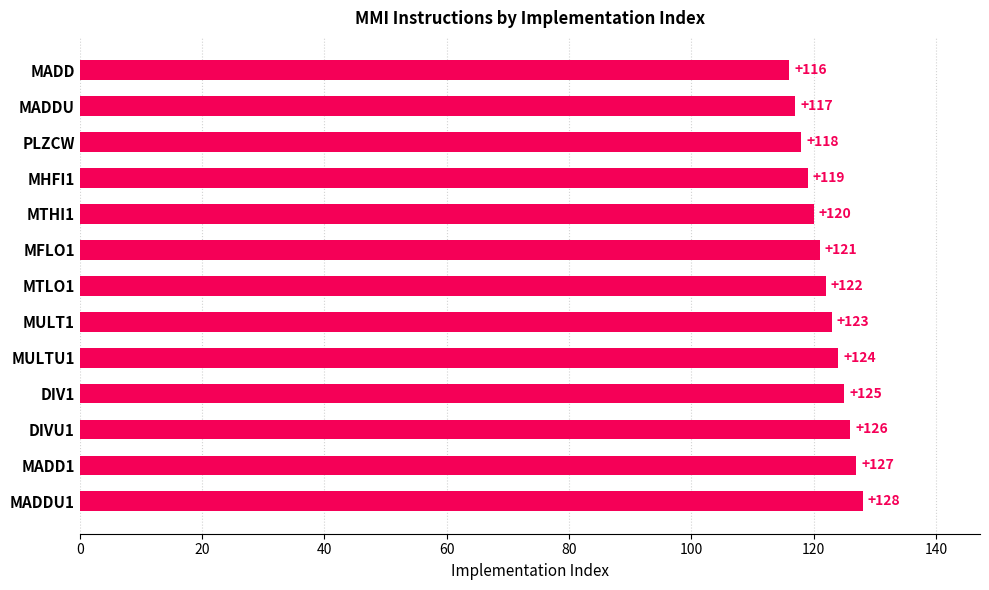

What is the difference between the maximum and minimum values?

12